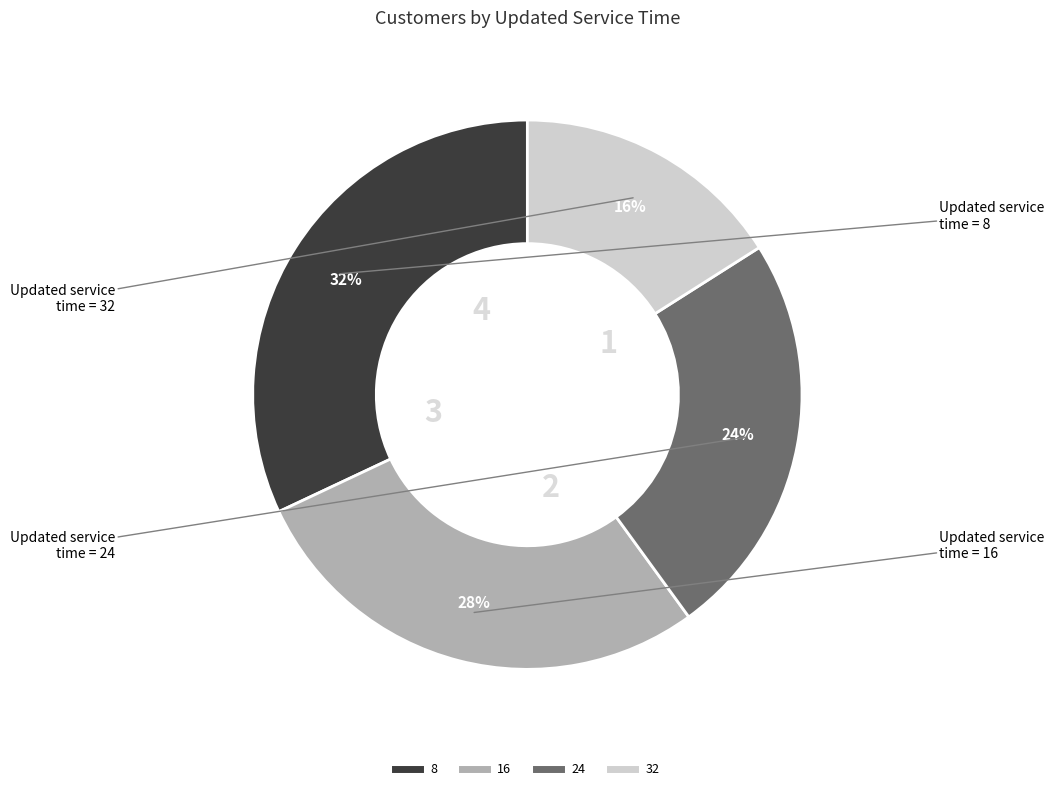

Is it true that 24 is 36% of the pie?

False